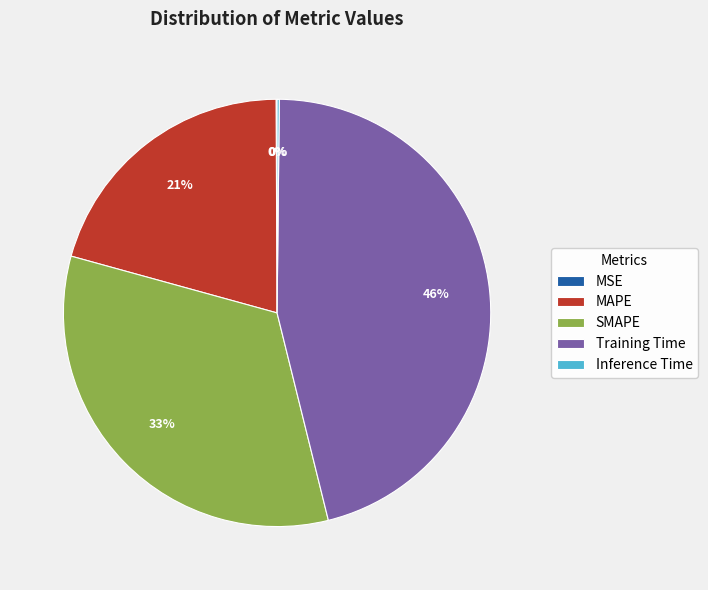

To the nearest percent, what is the average slice percentage?

20%